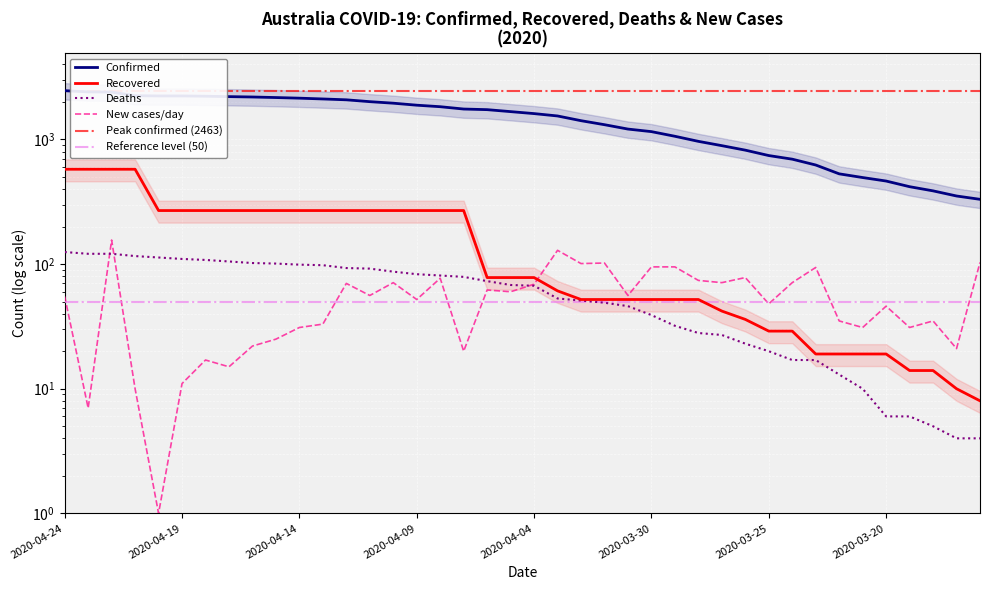

What is the spread (max minus min) of values at 2020-04-14?

2114